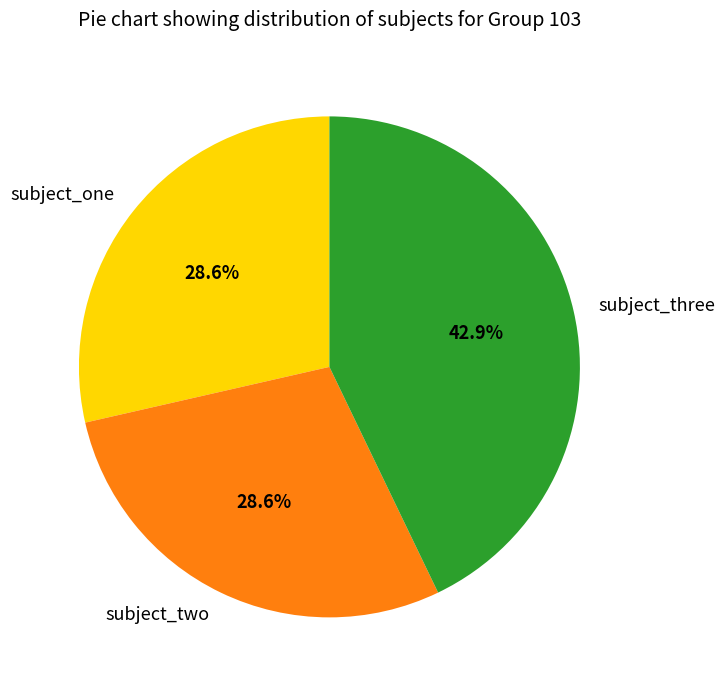

What is the ratio of the value at subject_two to the value at subject_three?

0.7